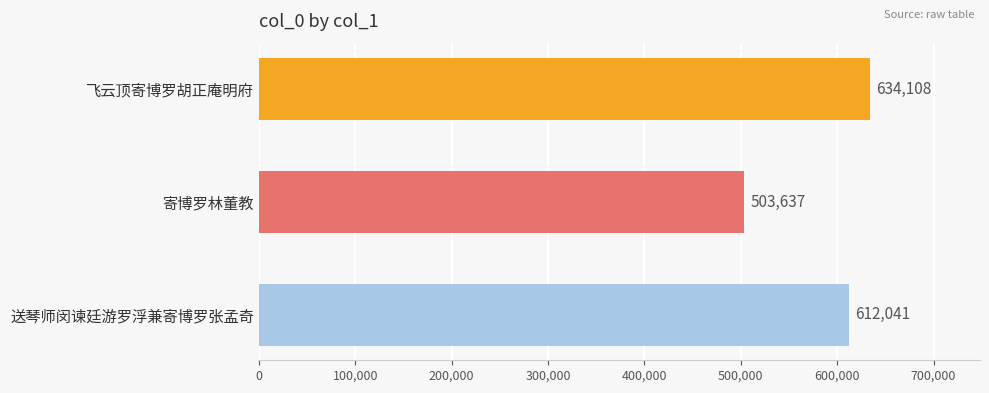

Reading top to bottom, transcribe all the data shown in this chart.

飞云顶寄博罗胡正庵明府=634108	寄博罗林董教=503637	送琴师闵谏廷游罗浮兼寄博罗张孟奇=612041